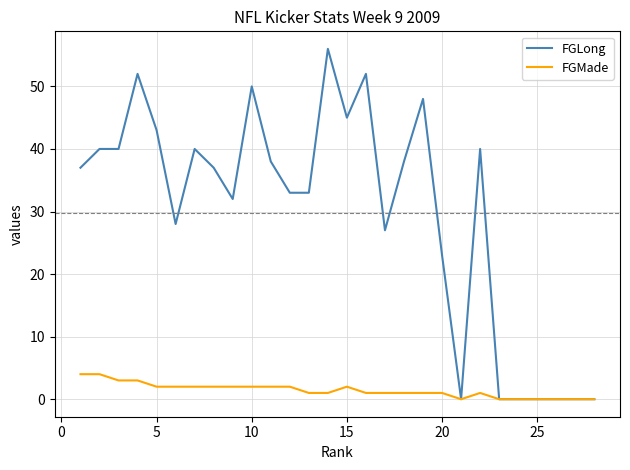

List the series in order of their overall mean, highest first.

FGLong, FGMade